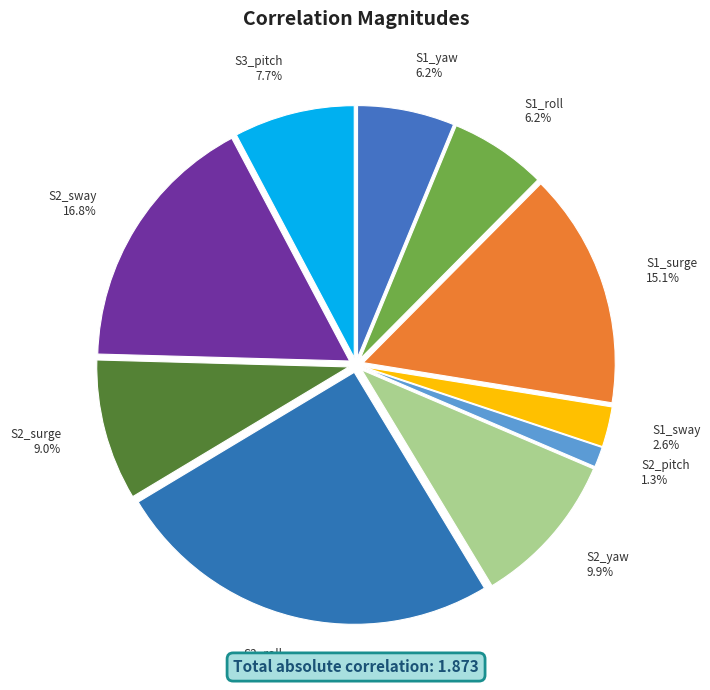

Is there a majority slice in this chart?

No